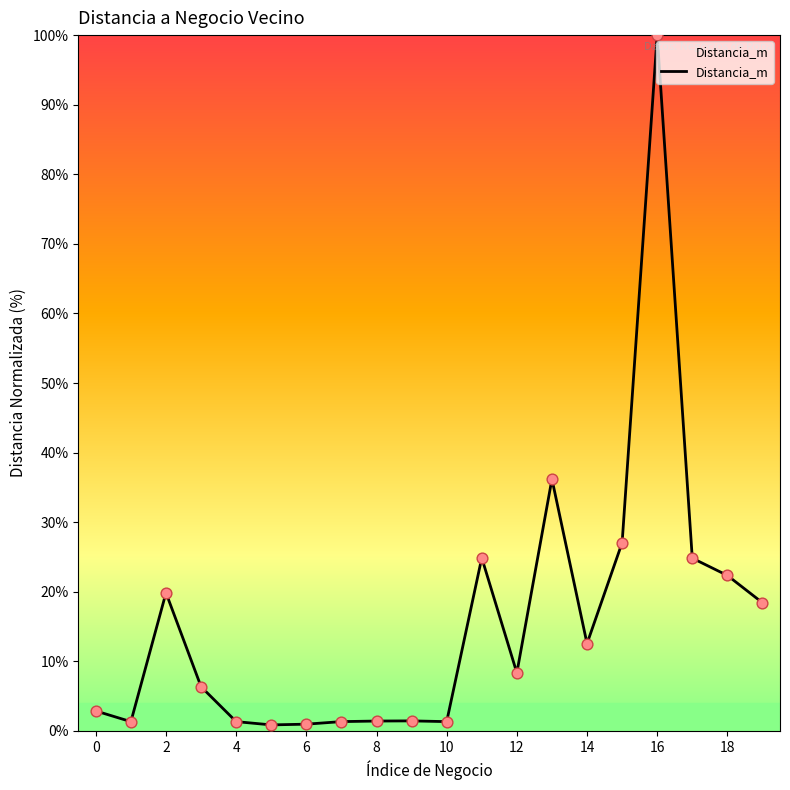

What is the maximum value shown in the chart?

100.0